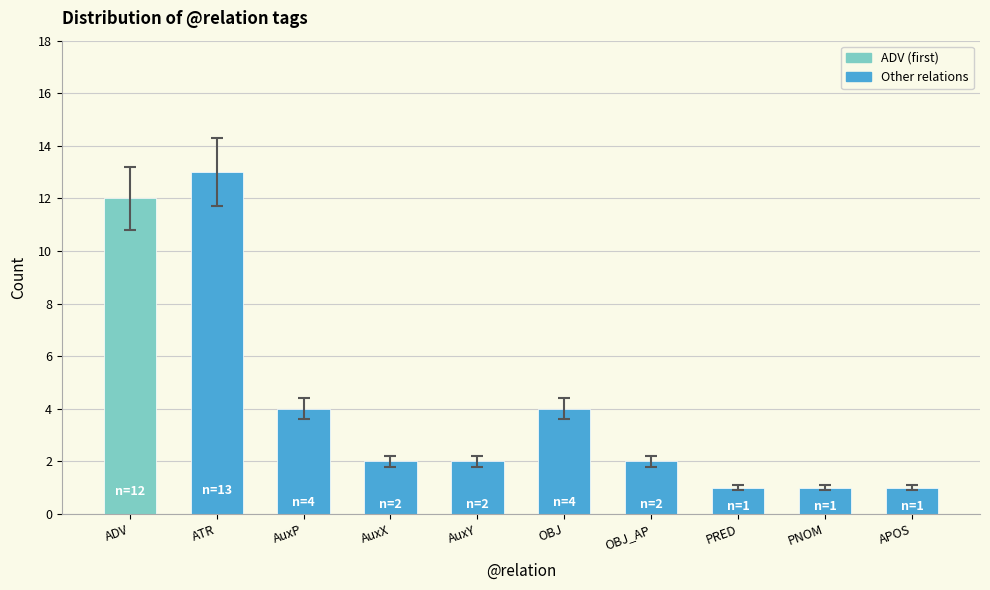

What is the sum of all values?

42